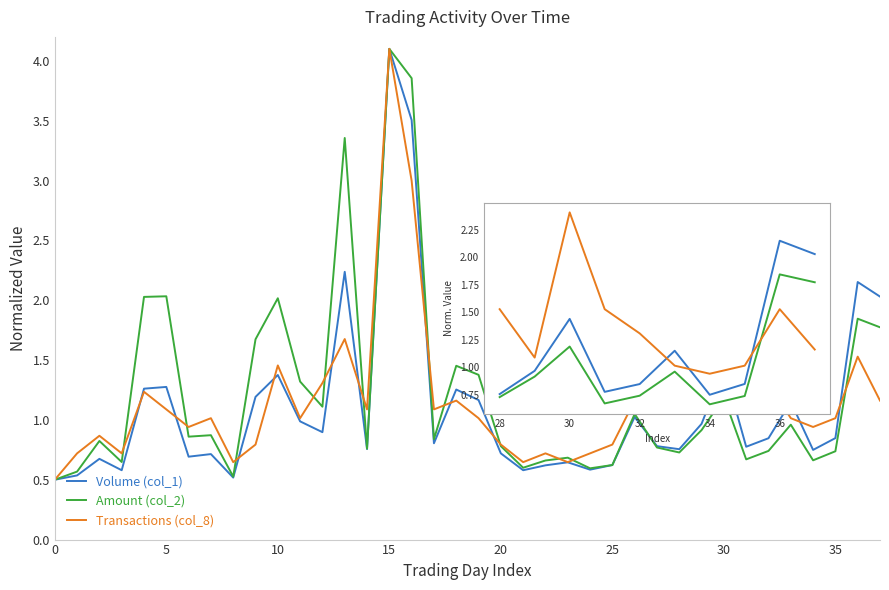

What is the highest value of the Volume (col_1) series?

4.1